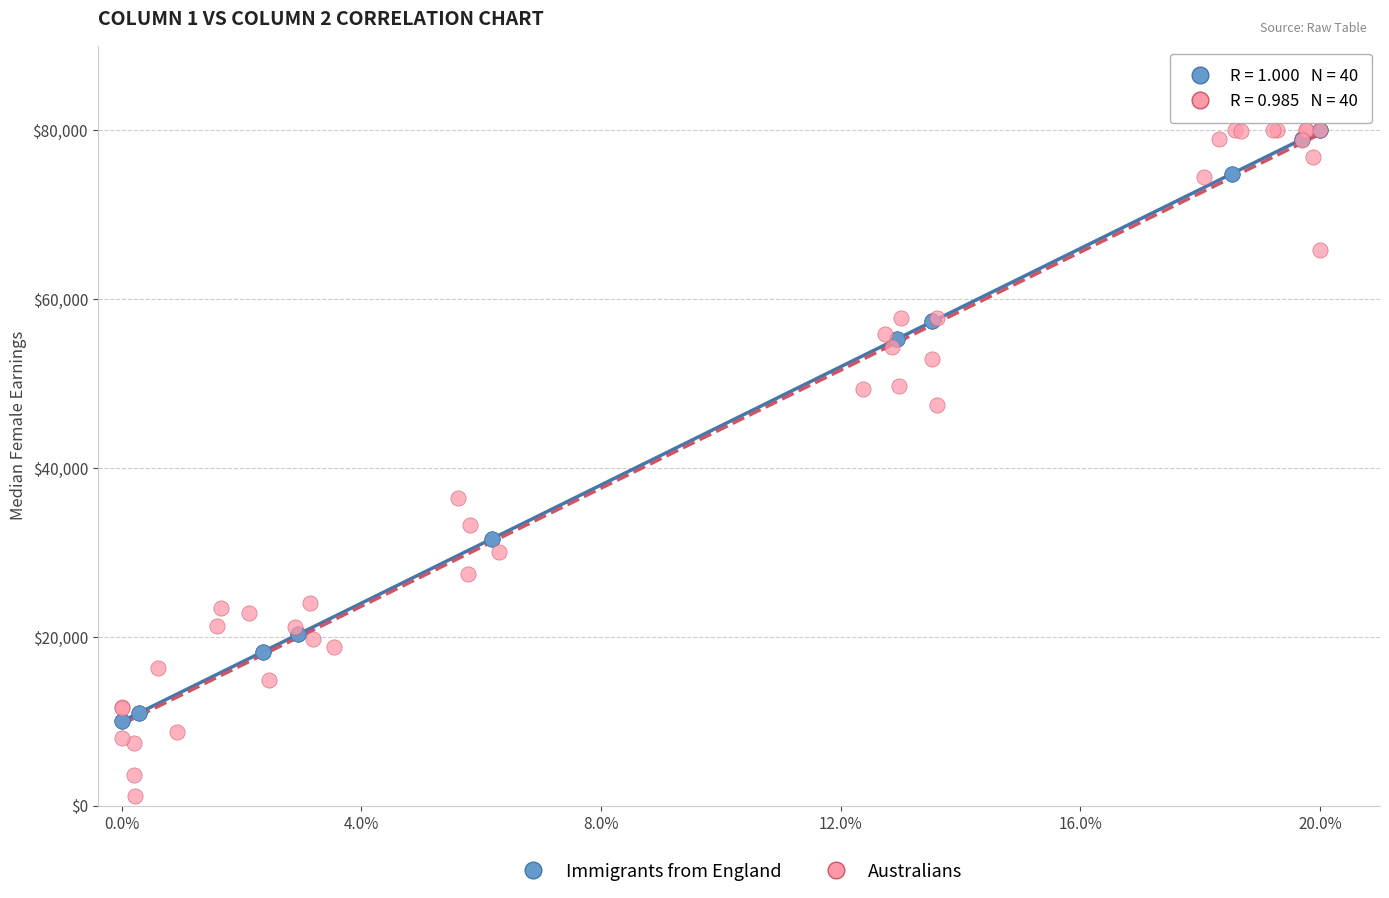

Which series reaches the minimum Y coordinate?

Australians